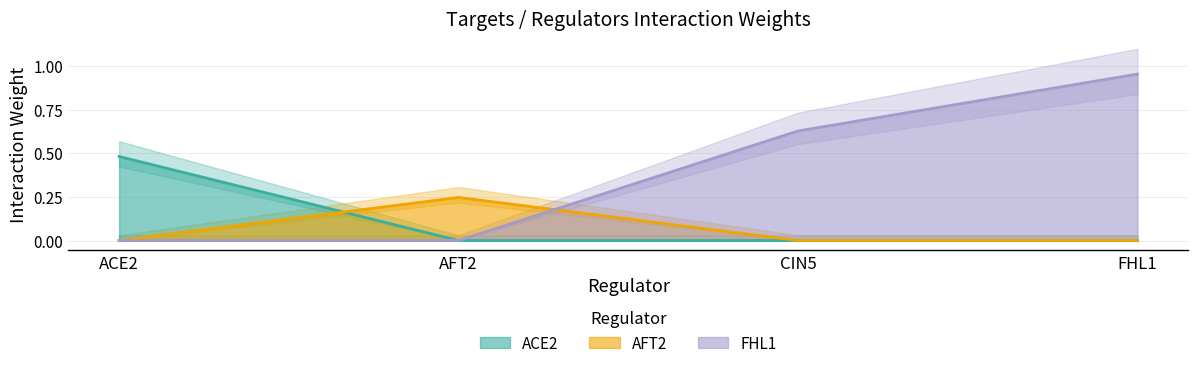

What is the difference between the second highest and second lowest values in the FHL1 series?

0.6